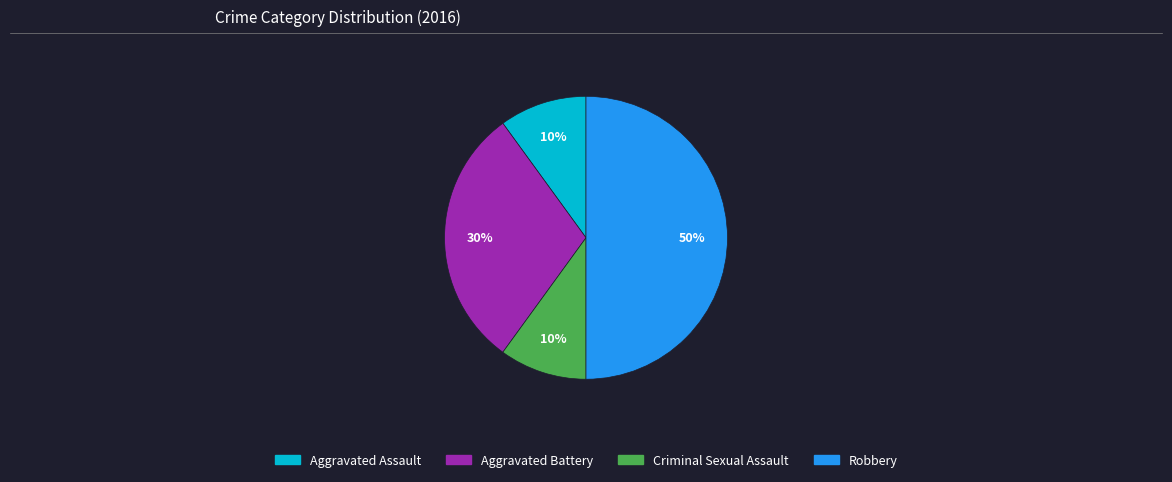

Between Robbery and Aggravated Battery, which is larger?

Robbery